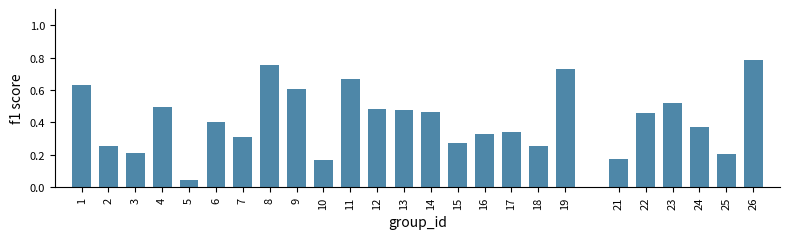

What is the sum of the values at 6 and 19?

1.1